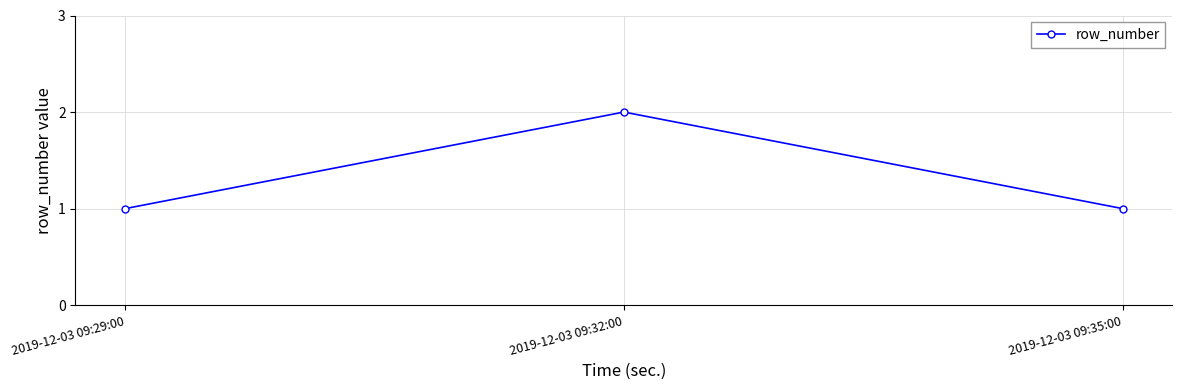

Count the number of data series in this chart.

1